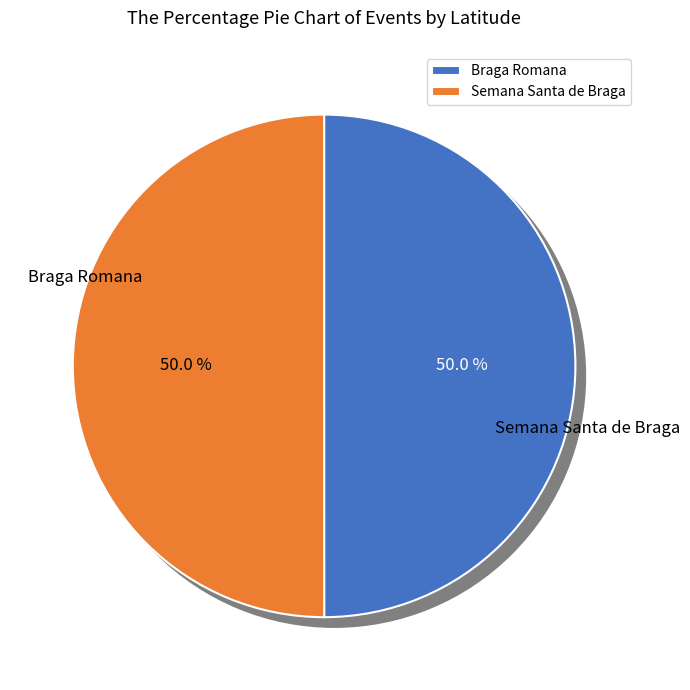

Which category has the smallest portion of the pie?

Braga Romana